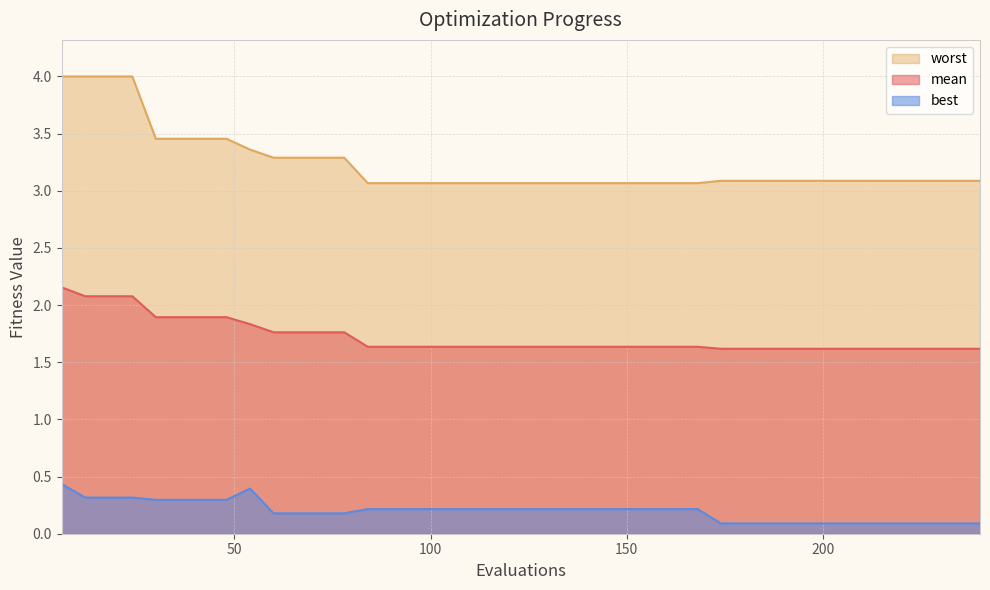

How many categories are shown in the chart?

40